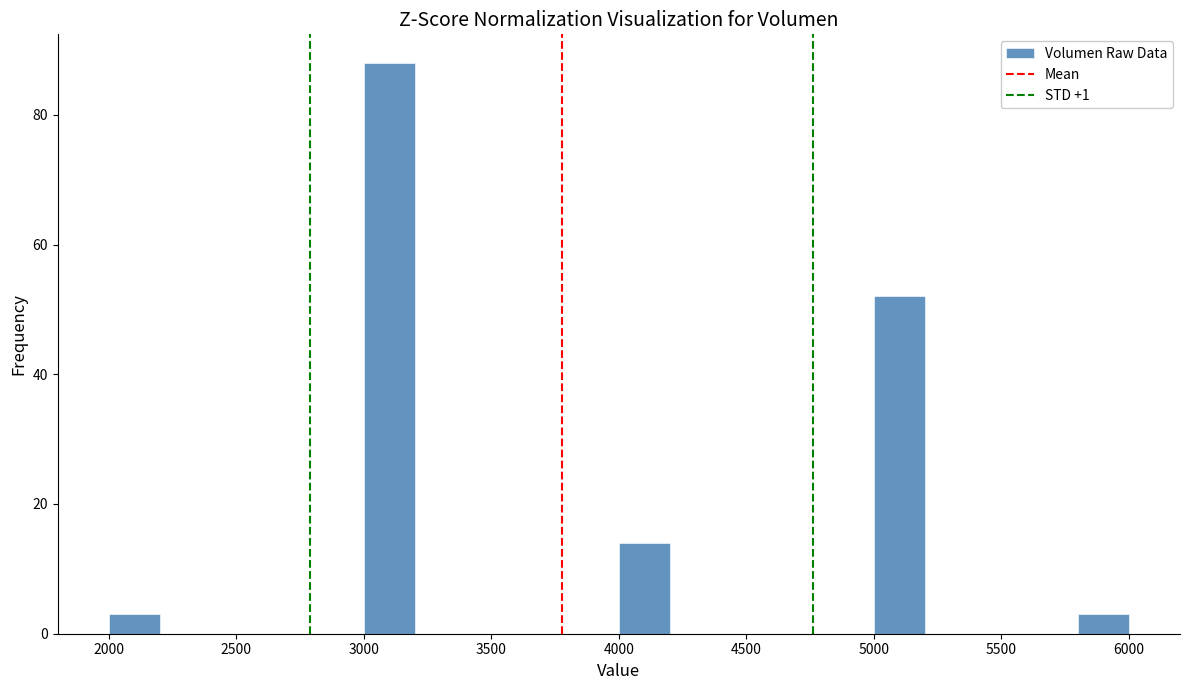

How tall is the bar that spans 3000 to 3200 on the x-axis? The values are not printed on the chart, so give them approximately, as read against the axis.

88